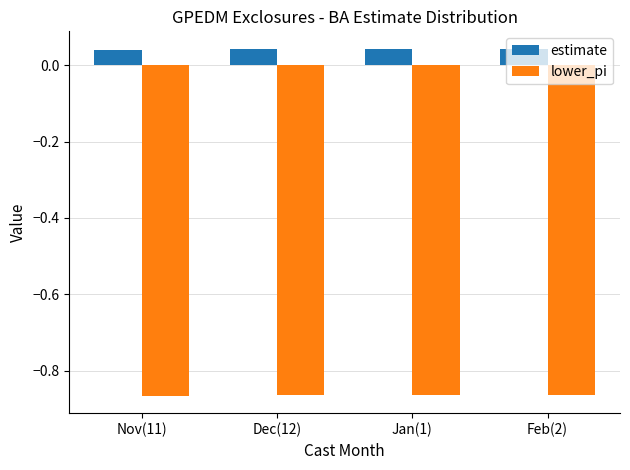

Which series has the largest total across all categories?

estimate